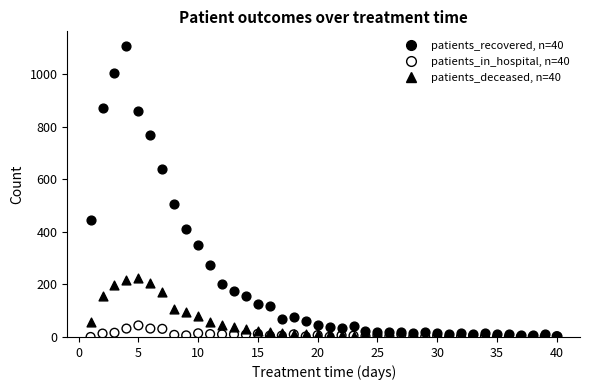

Across all series, what Y value is closest to 554?

507